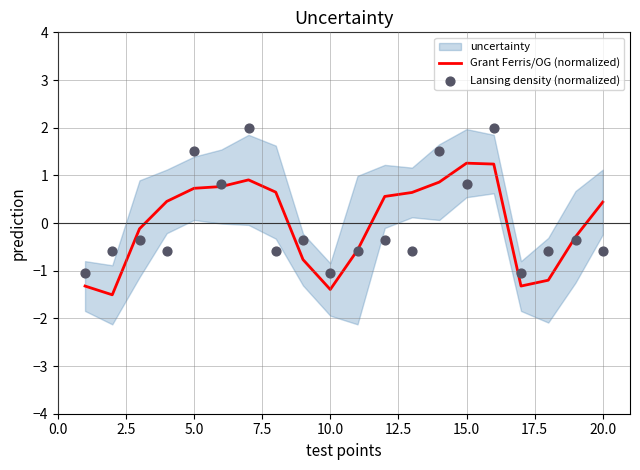

What are all the series names shown in the legend?

Grant Ferris/OG (normalized), Lansing density (normalized)